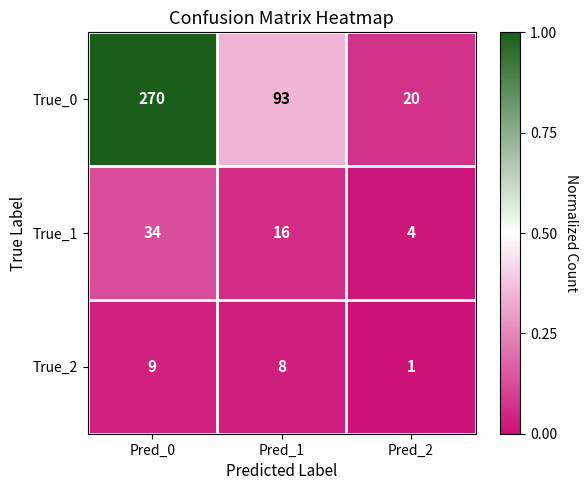

Which series has the widest spread of values?

True_0